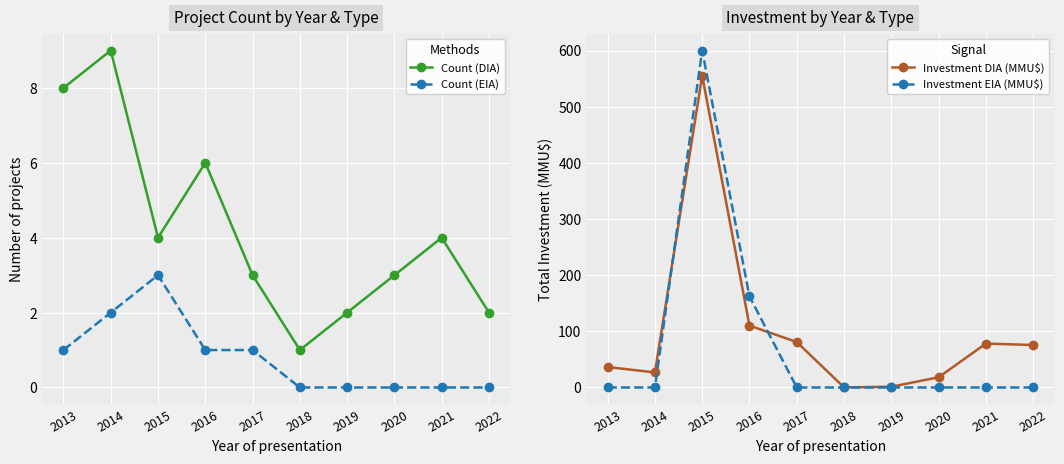

Is it true that Count (EIA) equals 2.0 at 2014?

True